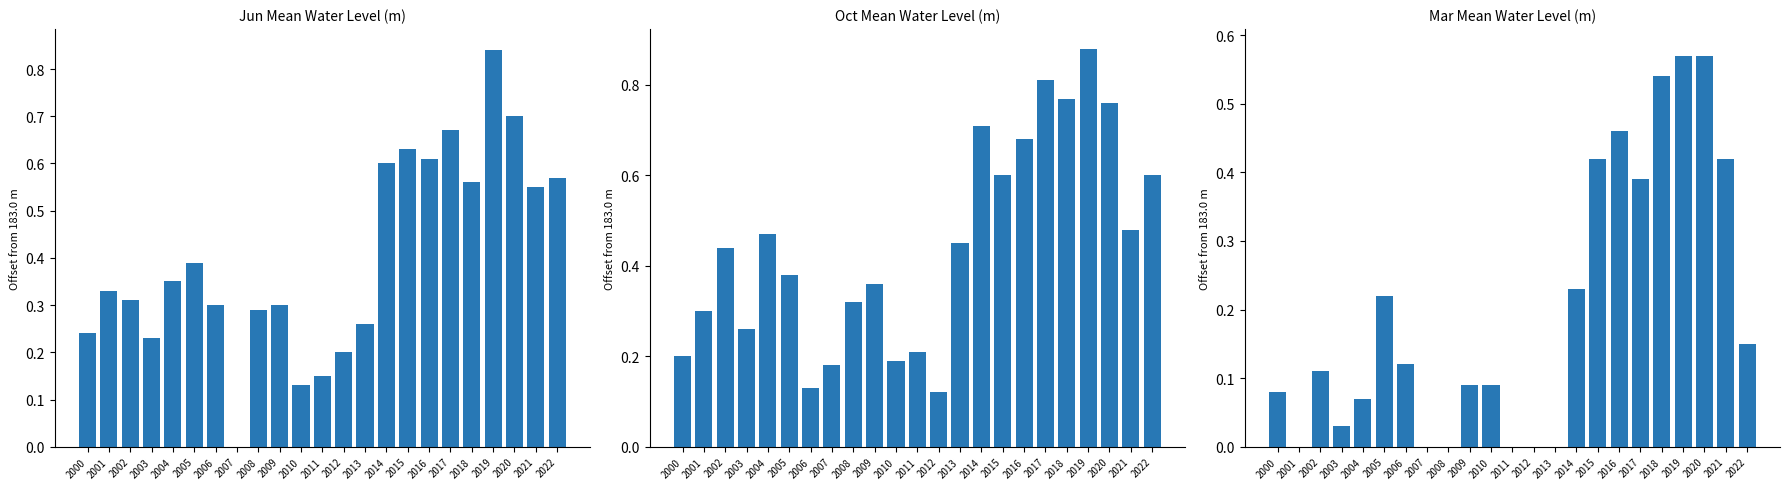

Reading left to right, list all the values displayed in this chart.

Jun: 0.2	0.3	0.3	0.2	0.3	0.4	0.3	-0.1	0.3	0.3	0.1	0.2	0.2	0.3	0.6	0.6	0.6	0.7	0.6	0.8	0.7	0.6	0.6
Oct: 0.2	0.3	0.4	0.3	0.5	0.4	0.1	0.2	0.3	0.4	0.2	0.2	0.1	0.4	0.7	0.6	0.7	0.8	0.8	0.9	0.8	0.5	0.6
Mar: 0.1	-0.1	0.1	0.0	0.1	0.2	0.1	-0.2	-0.0	0.1	0.1	-0.1	-0.1	-0.1	0.2	0.4	0.5	0.4	0.5	0.6	0.6	0.4	0.2